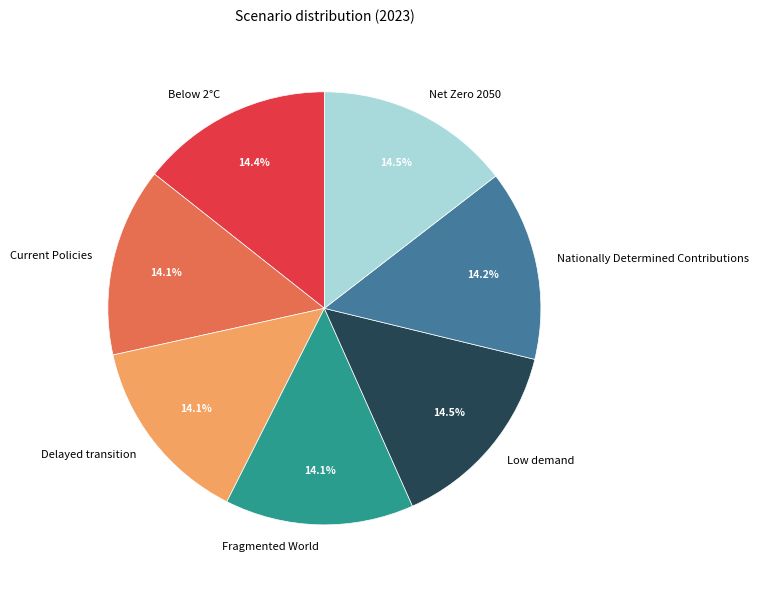

What percentage is the Fragmented World slice, to the nearest percent?

14%